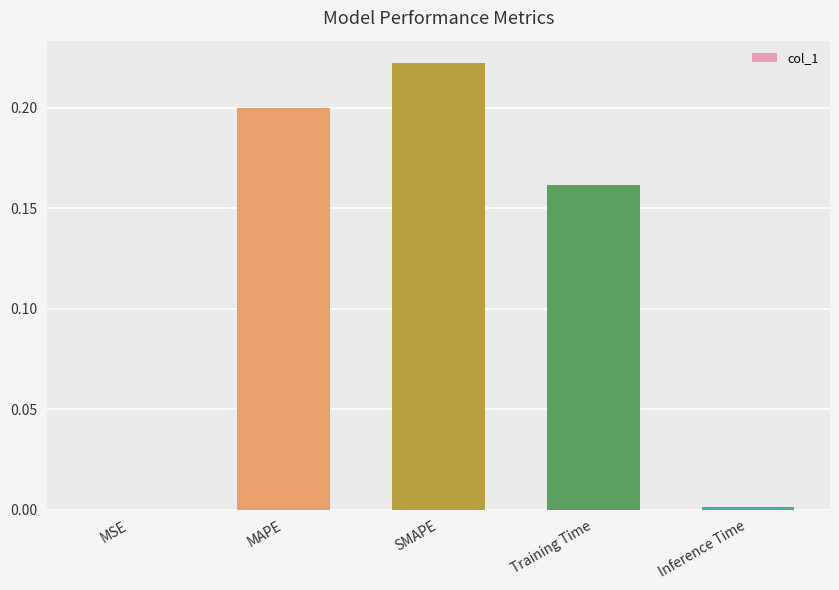

What is the change in value from MSE to MAPE?

+0.2